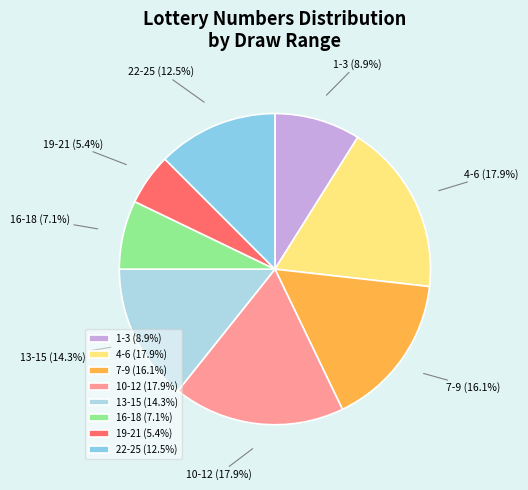

Which category has the smallest portion of the pie?

19-21 (5.4%)